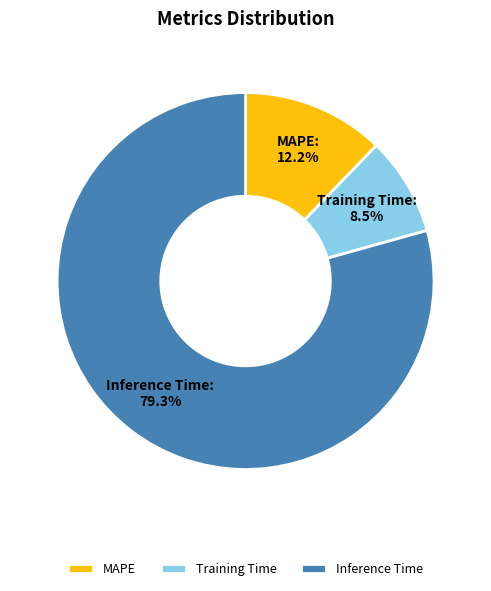

True or false: Training Time accounts for 18% of the total.

False